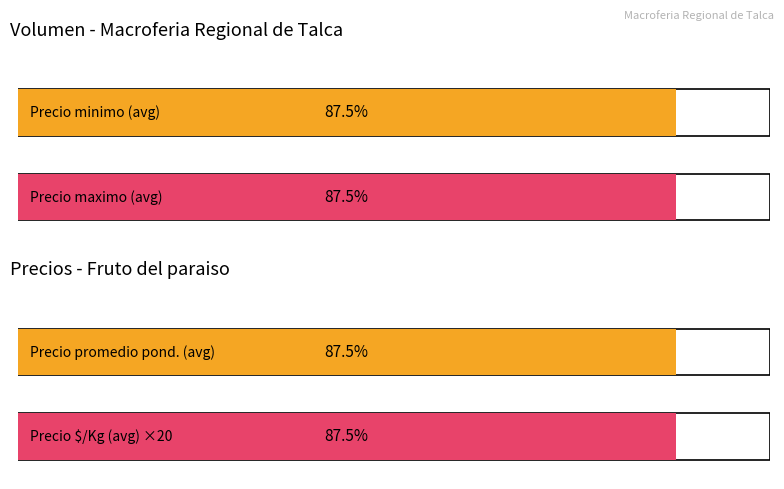

Are the bars horizontal?

Yes